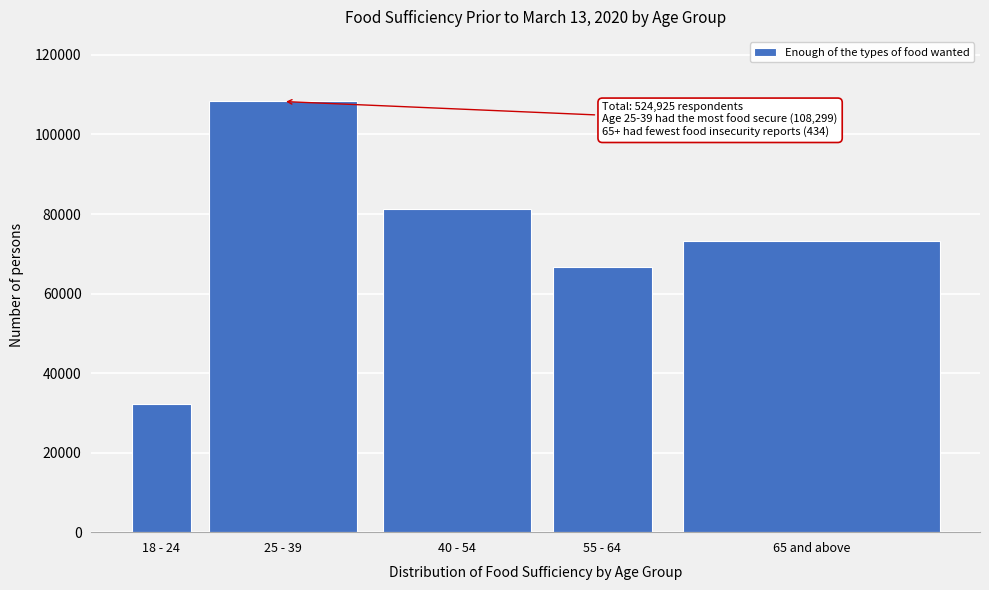

Reading left to right, what are all the values shown in this chart?

32152	108299	81318	66740	73201